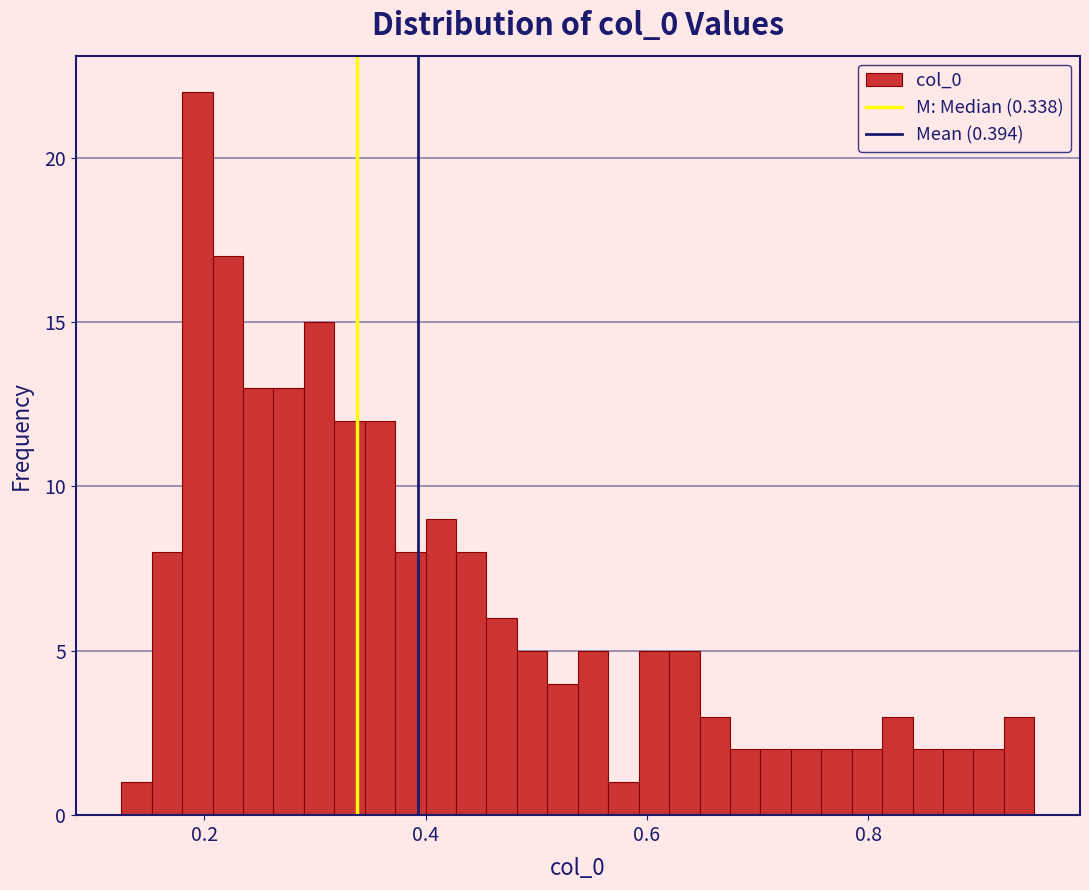

Around what value on the x-axis is the tallest bar? Give the approximate position of its centre, as read against the axis.

0.20